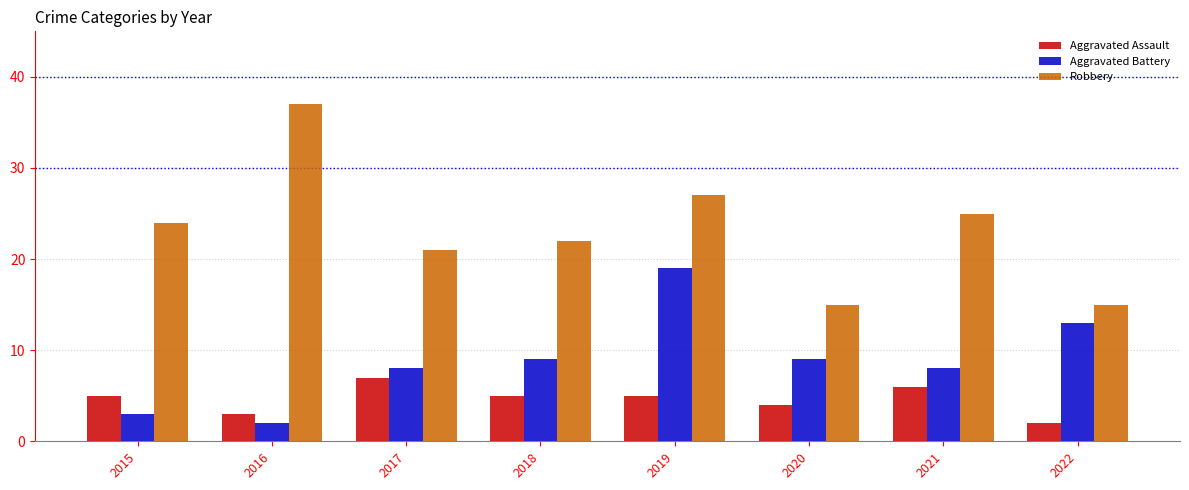

How many categories are shown in the chart?

8